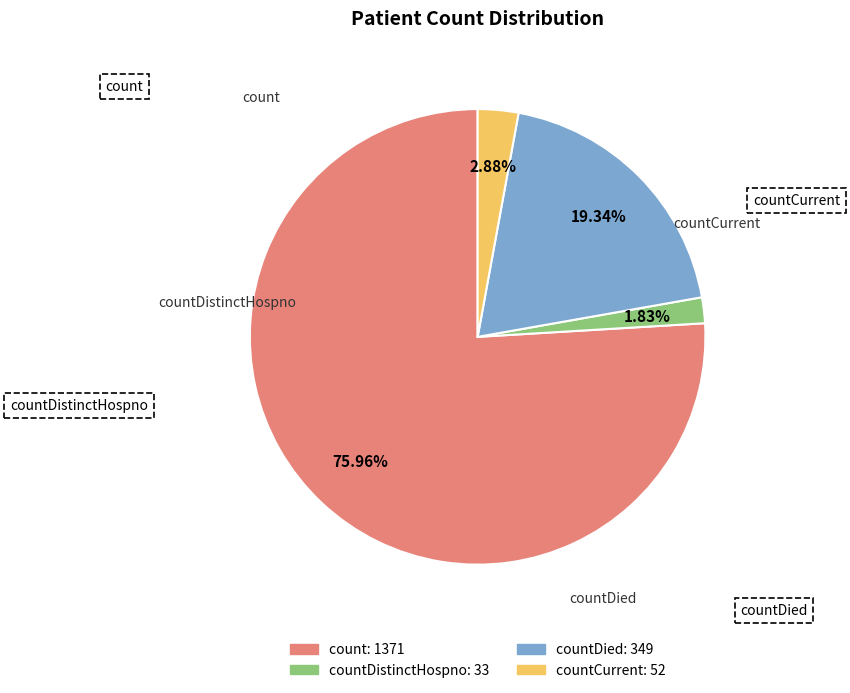

Is there any slice that represents more than half of the pie?

Yes